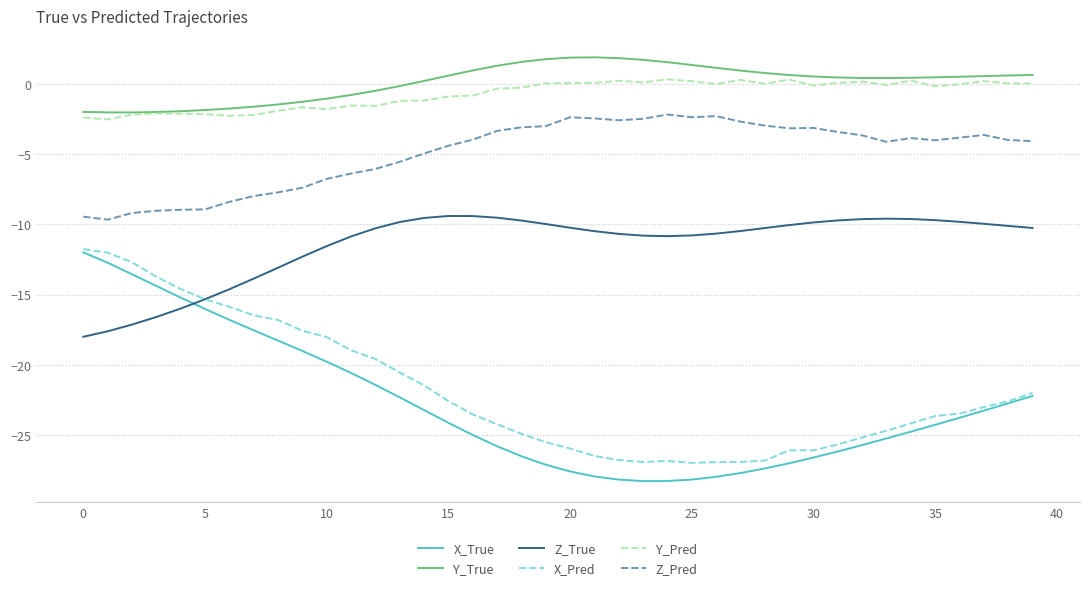

Which series has the widest spread of values?

X_True